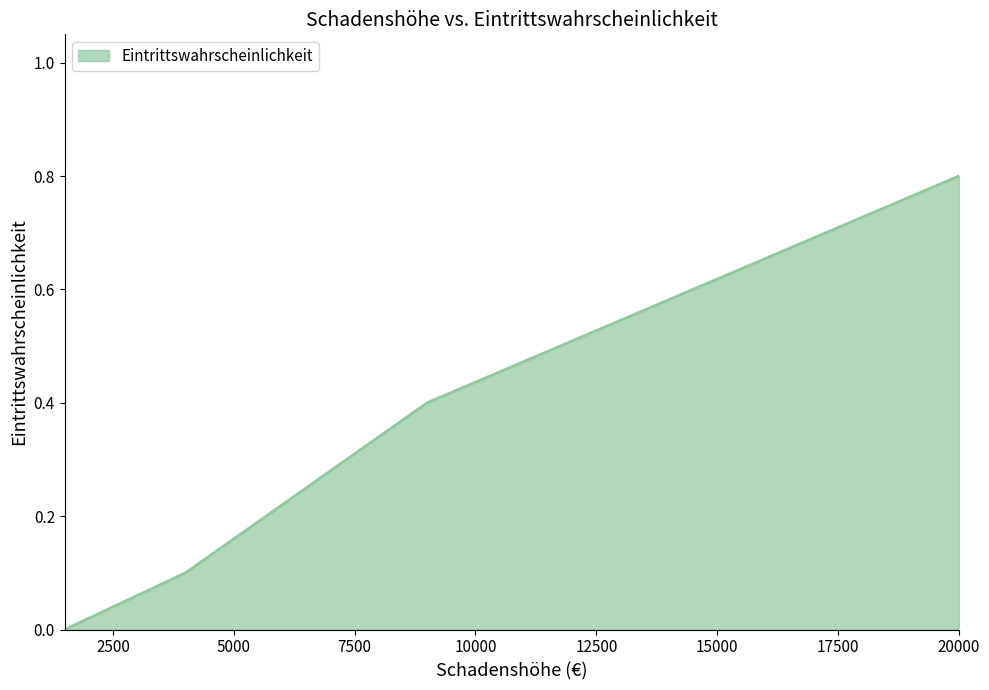

What is the difference between the second highest and minimum values?

0.4